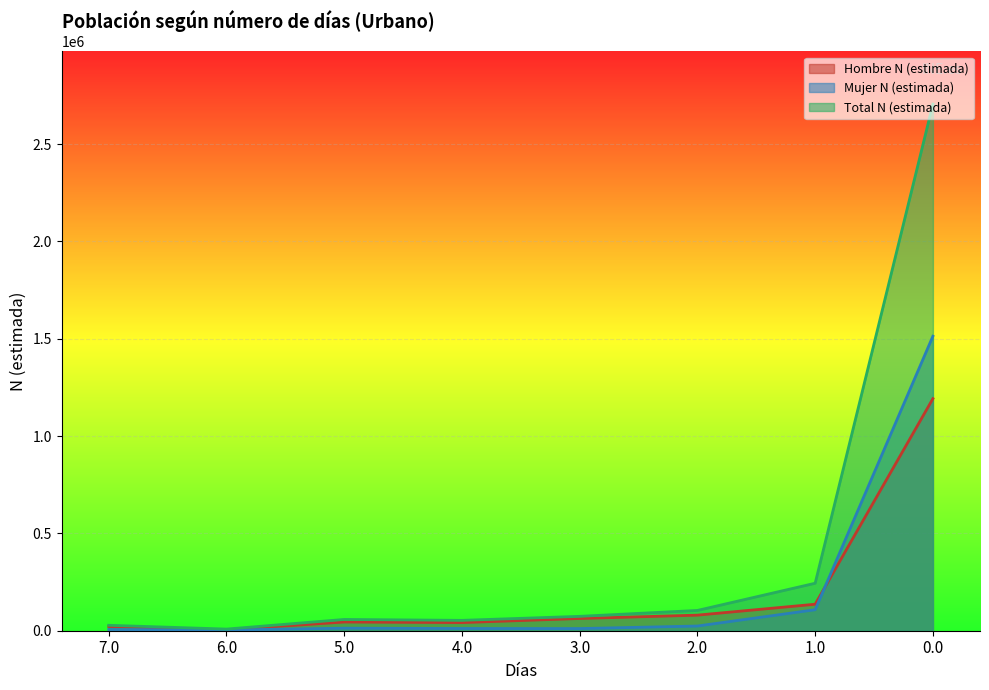

Where do Hombre N (estimada) and Mujer N (estimada) first cross each other?

1.0 and 0.0